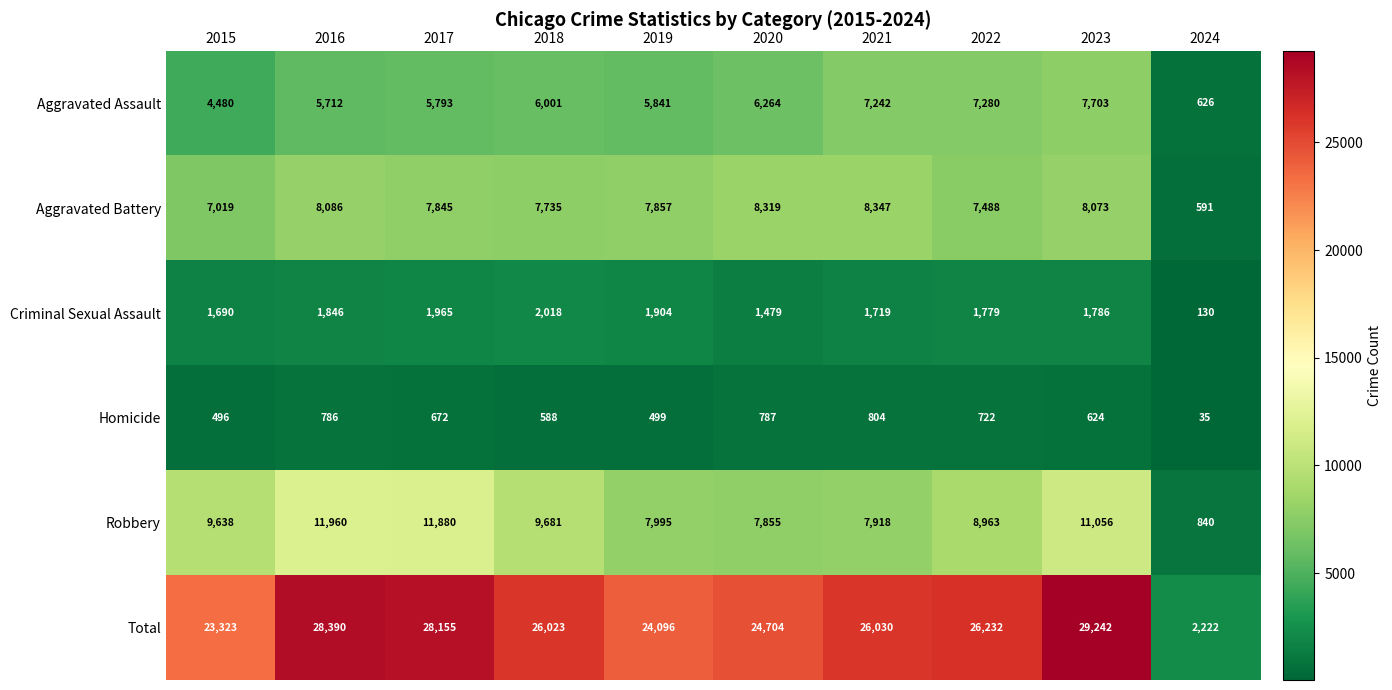

How many distinct data groups are displayed?

6